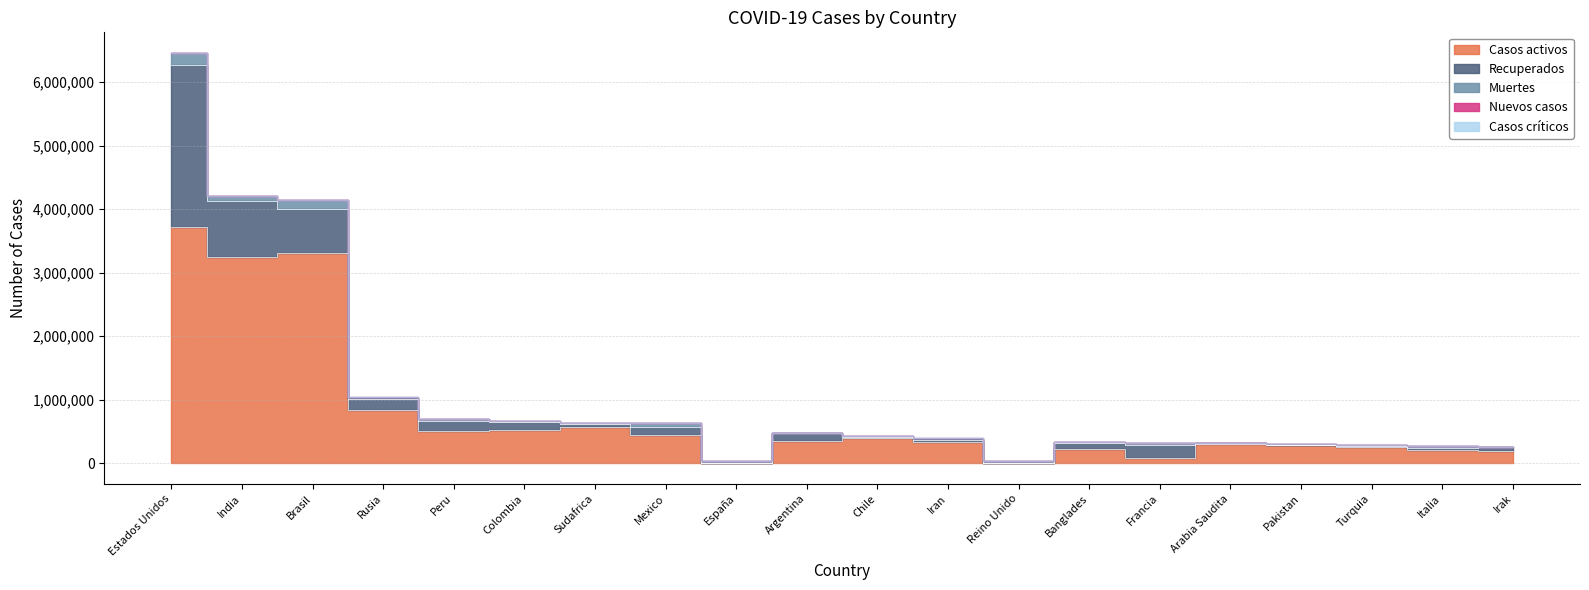

True or false: Casos críticos and Recuperados cross at least once.

False